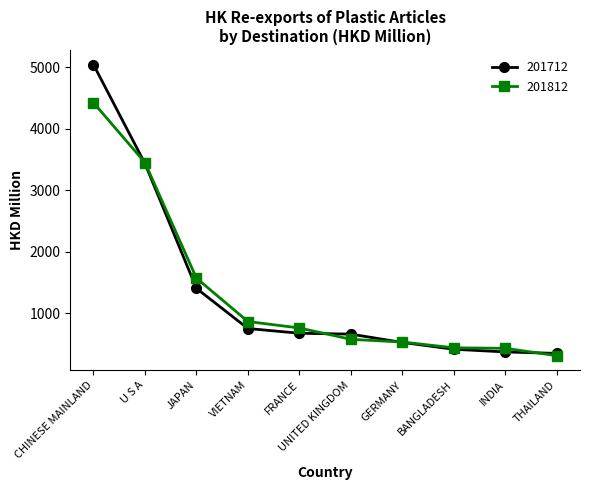

What is the lowest value of the 201812 series?

311.1